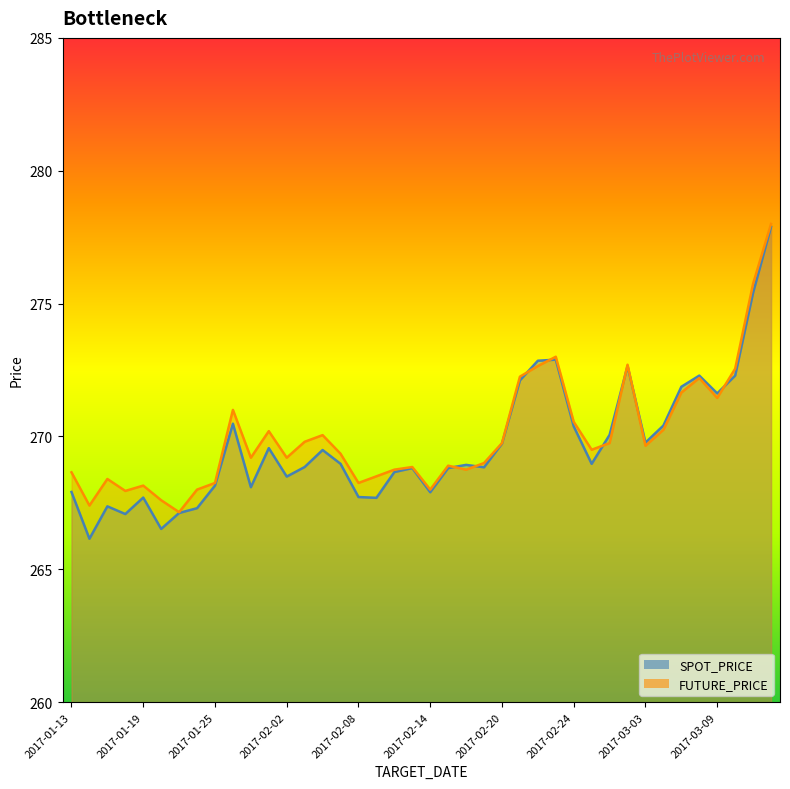

Which series has the largest total across all categories?

FUTURE_PRICE